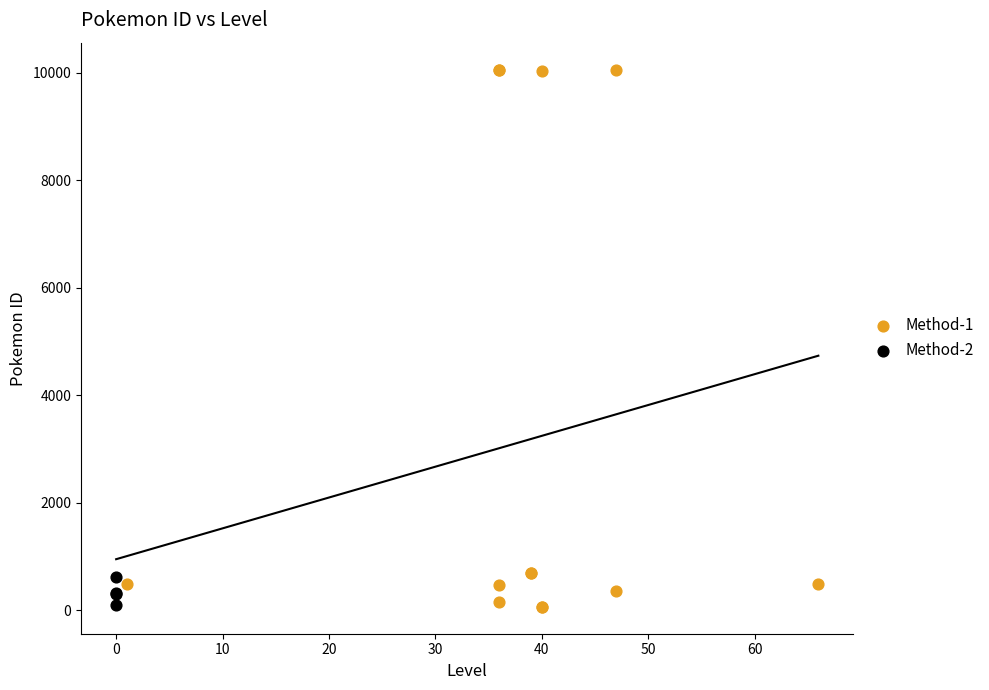

What are all the series names shown in the legend?

Method-1, Method-2